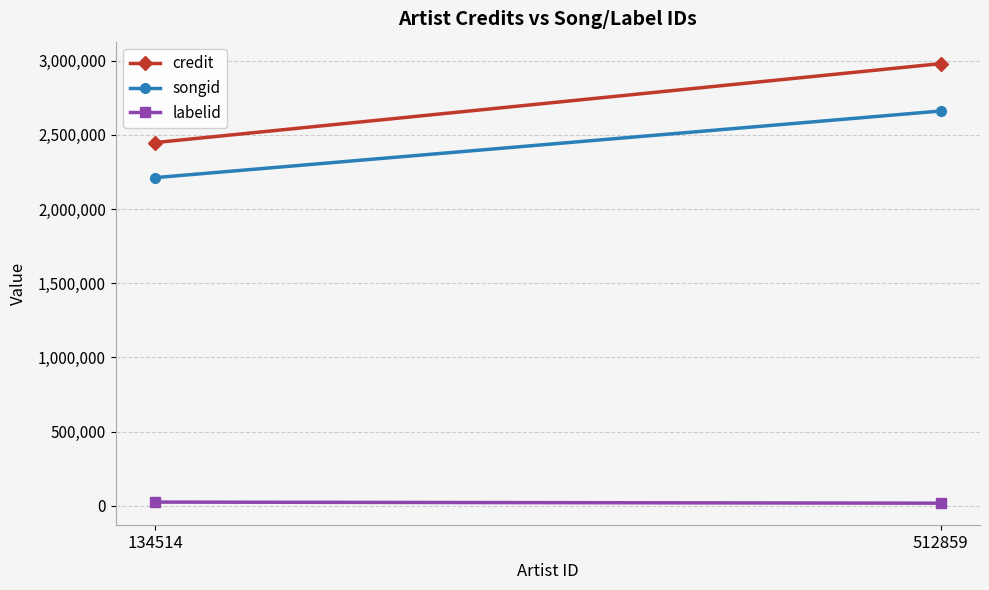

What is the value of the credit point at the 1st from the left?

2447772.2